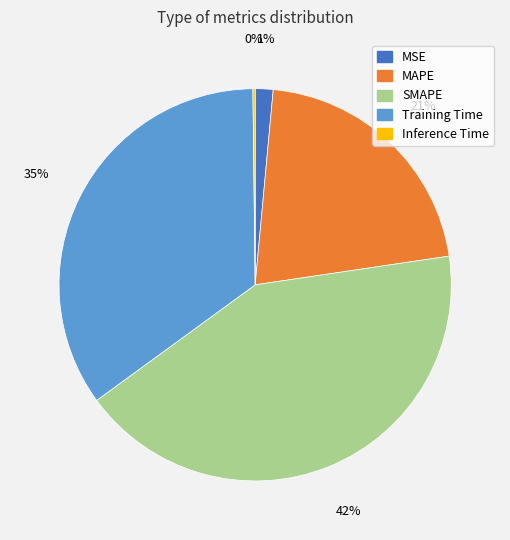

Does MSE account for over 50% of the chart?

No